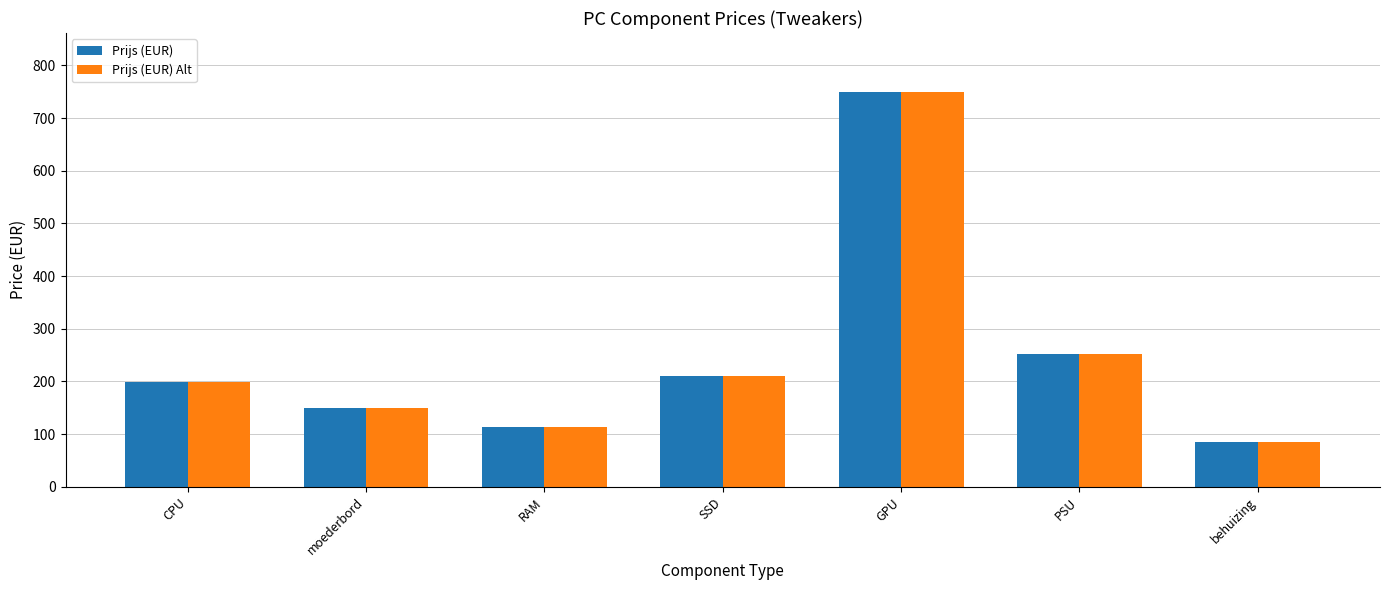

What is the total value across all series at moederbord?

298.0